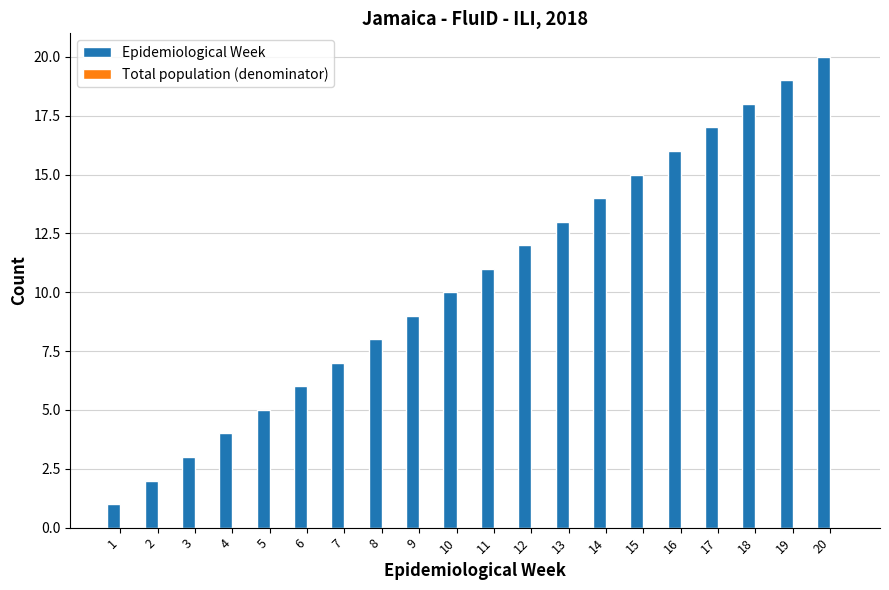

Rank the categories by value from lowest to highest.

1, 2, 3, 4, 5, 6, 7, 8, 9, 10, 11, 12, 13, 14, 15, 16, 17, 18, 19, 20